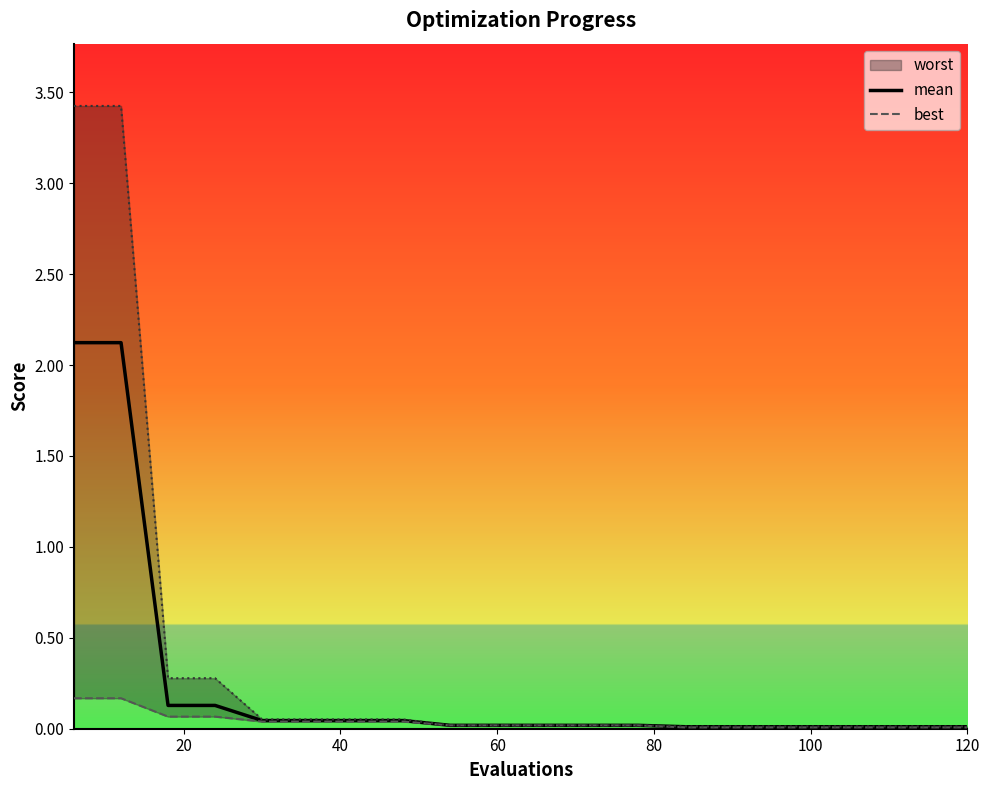

True or false: best has a value of 0.0 at 108.

False